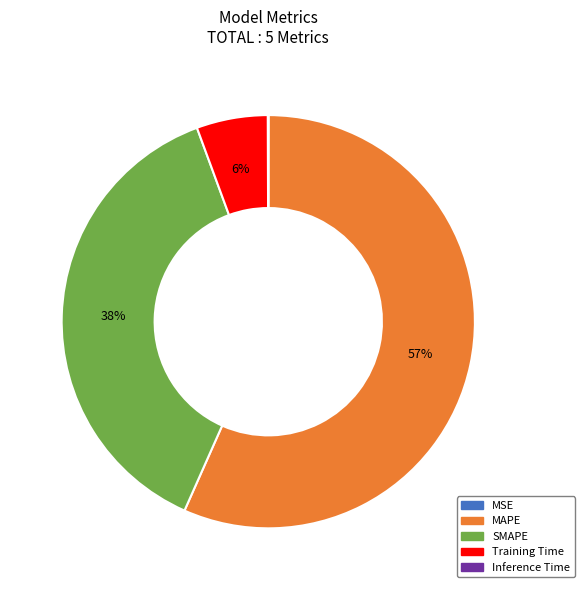

What is the largest slice in the pie chart?

MAPE